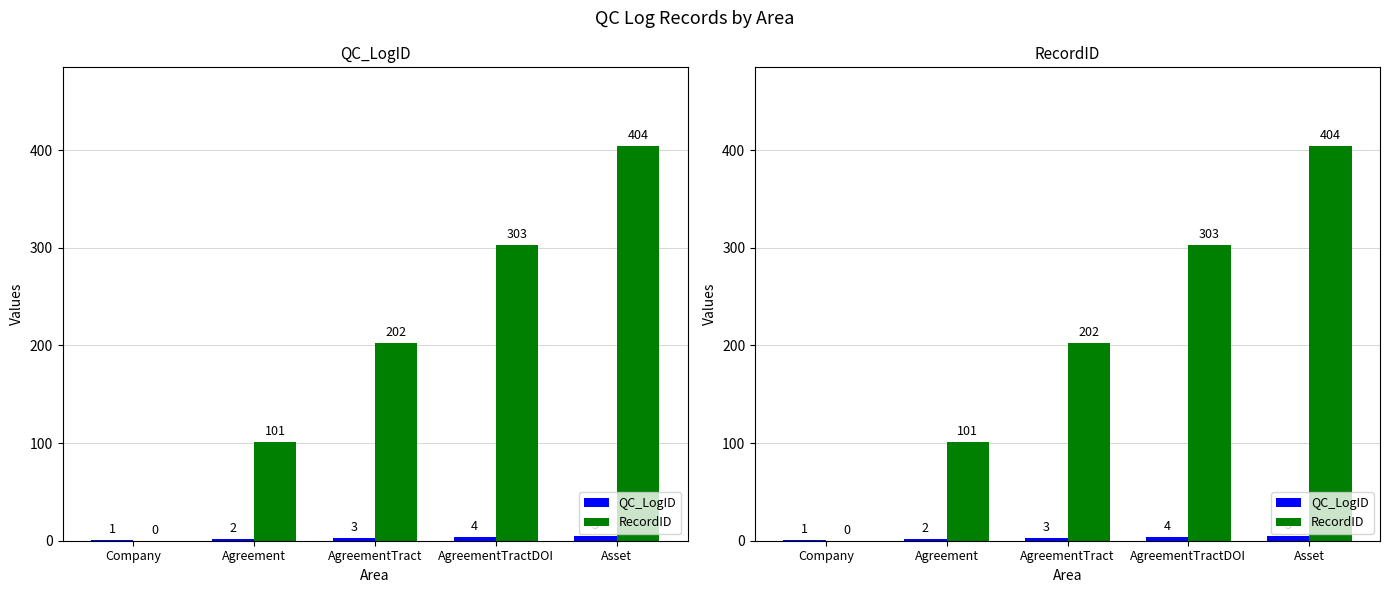

Are the bars grouped side by side (vs. stacked)?

Yes